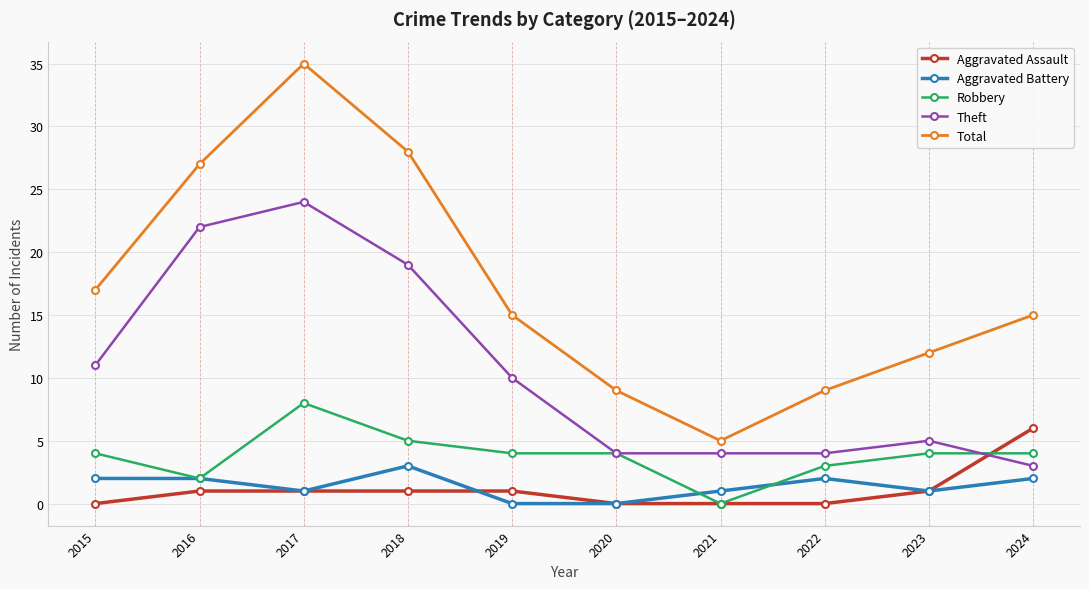

Reading left to right, transcribe all the data shown in this chart.

Aggravated Assault: 2015=0	2016=1	2017=1	2018=1	2019=1	2020=0	2021=0	2022=0	2023=1	2024=6
Aggravated Battery: 2015=2	2016=2	2017=1	2018=3	2019=0	2020=0	2021=1	2022=2	2023=1	2024=2
Robbery: 2015=4	2016=2	2017=8	2018=5	2019=4	2020=4	2021=0	2022=3	2023=4	2024=4
Theft: 2015=11	2016=22	2017=24	2018=19	2019=10	2020=4	2021=4	2022=4	2023=5	2024=3
Total: 2015=17	2016=27	2017=35	2018=28	2019=15	2020=9	2021=5	2022=9	2023=12	2024=15